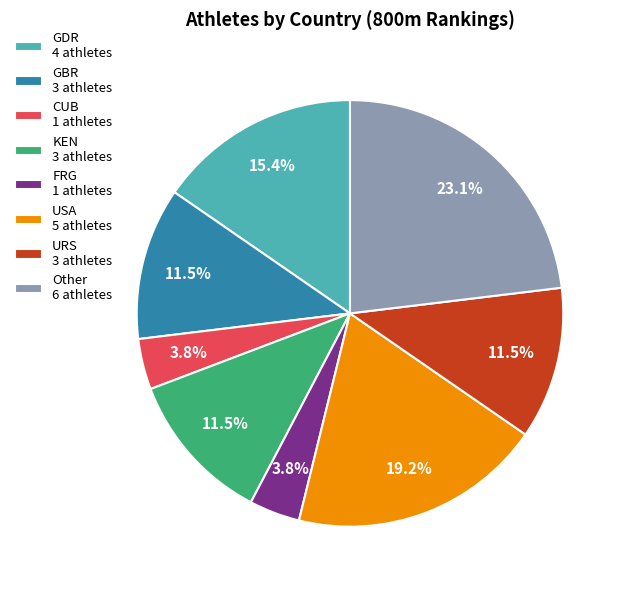

Between CUB and USA, which is larger?

USA